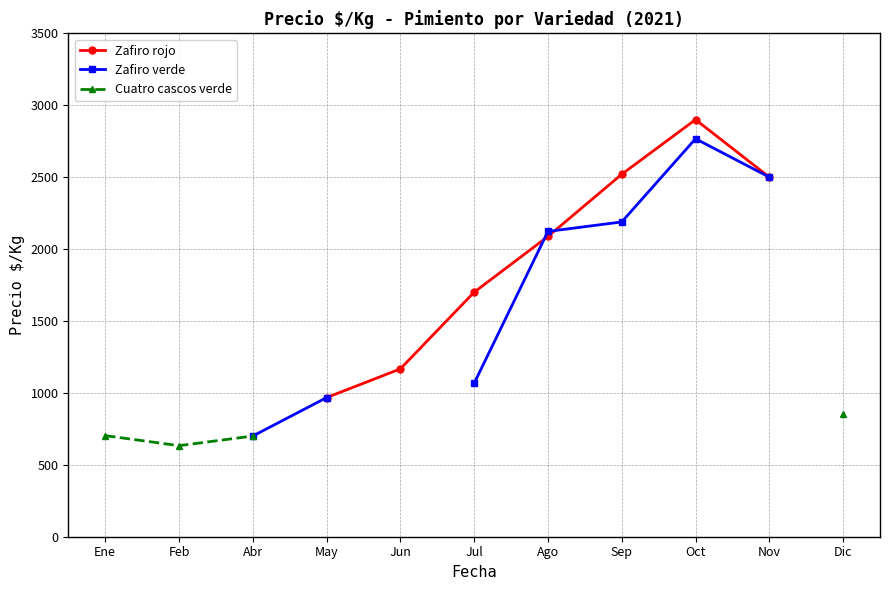

Which series changed the most between Sep and Oct?

Zafiro verde